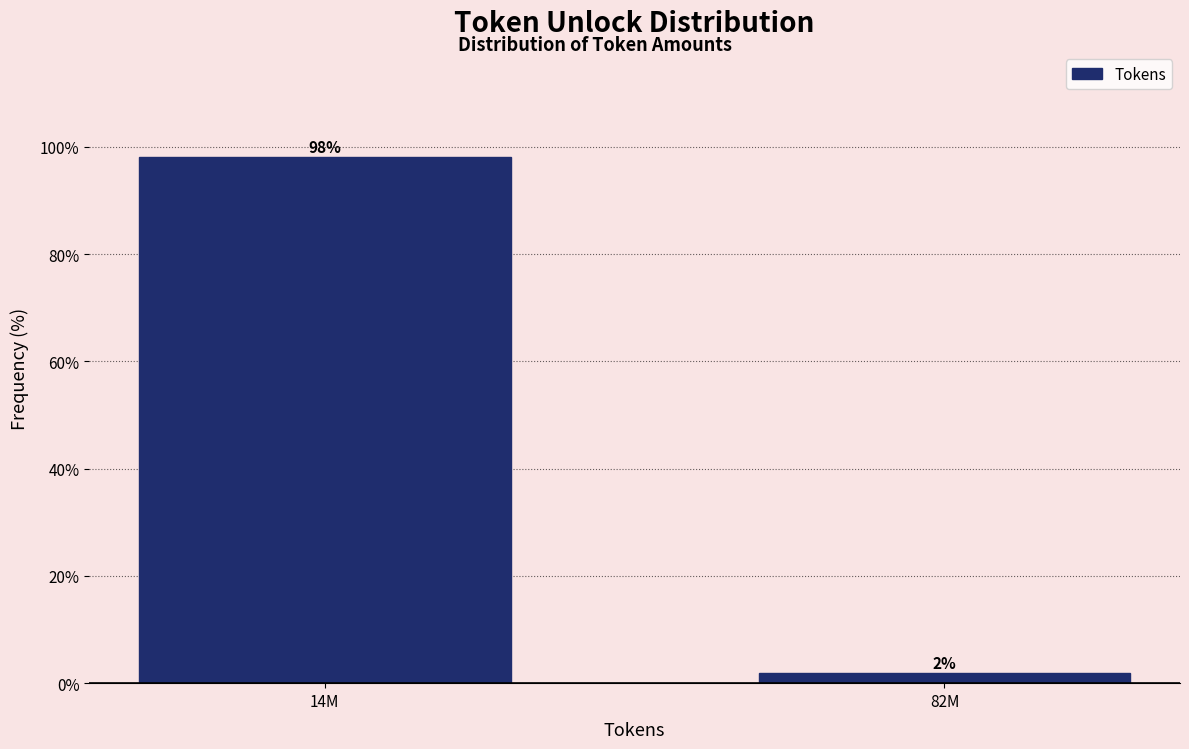

What position from the left is 14M?

1